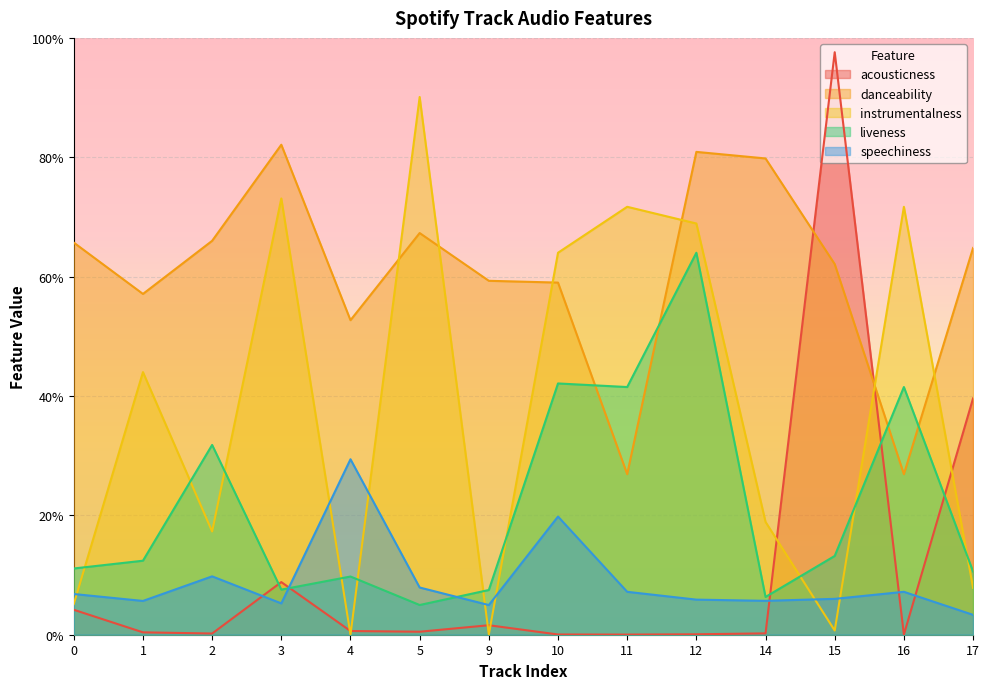

True or false: speechiness and danceability cross at least once.

False